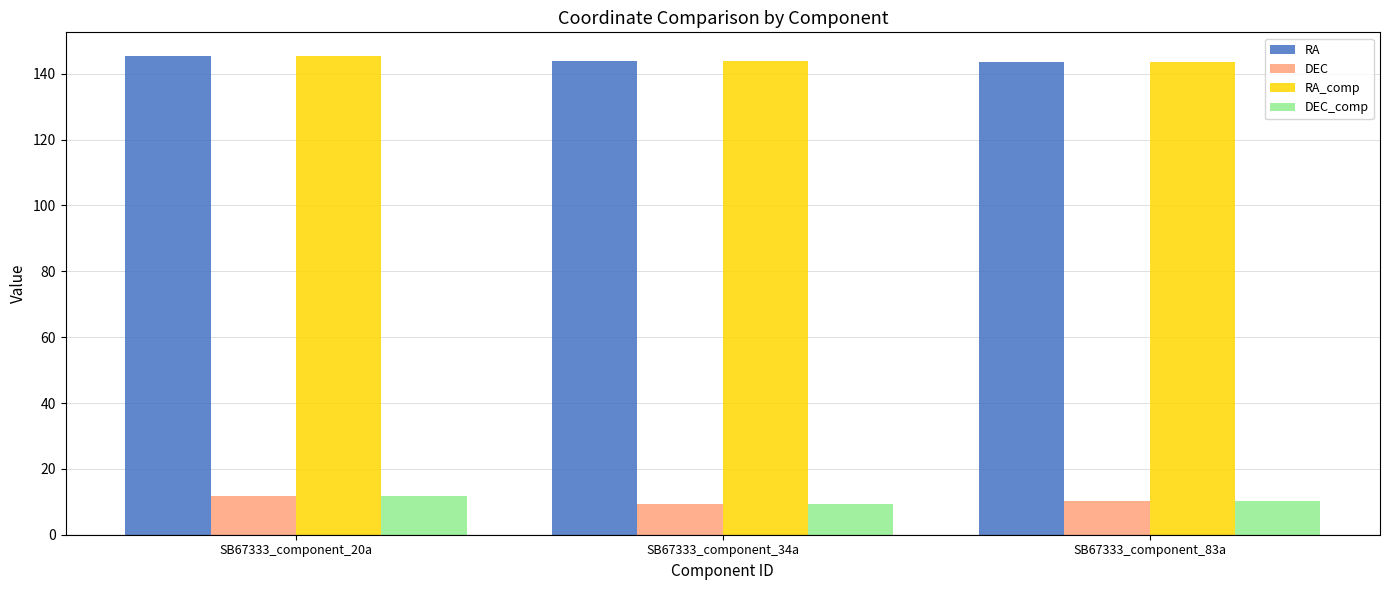

What is the sum of the RA values at SB67333_component_20a and SB67333_component_34a?

289.1